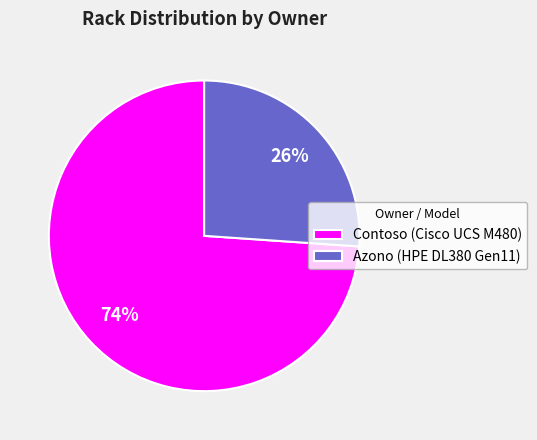

To the nearest percent, what is the combined percentage of Azono (HPE DL380 Gen11) and Contoso (Cisco UCS M480)?

100%